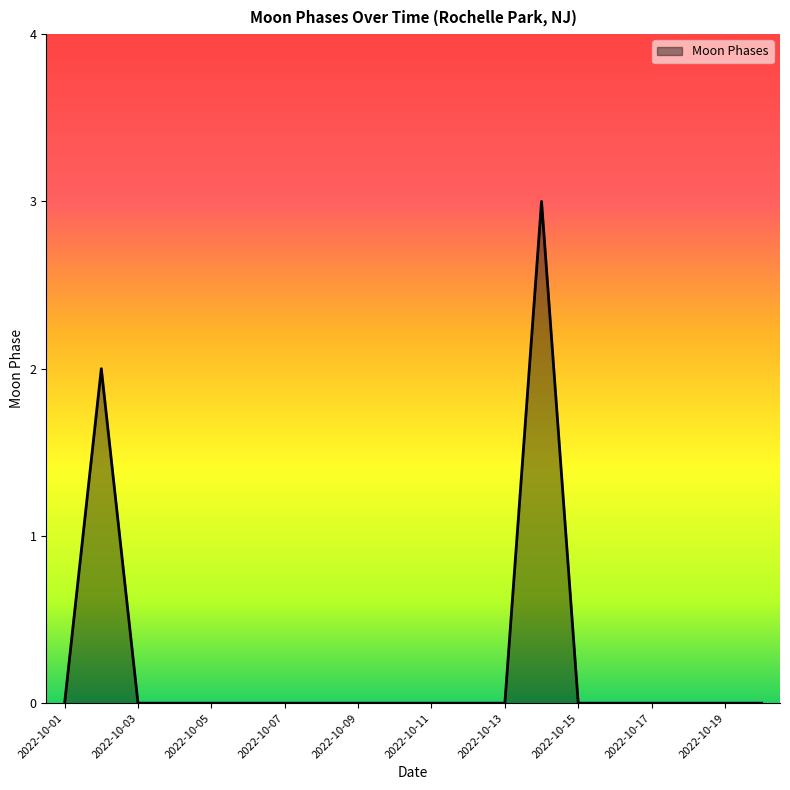

What is the greatest value displayed?

3